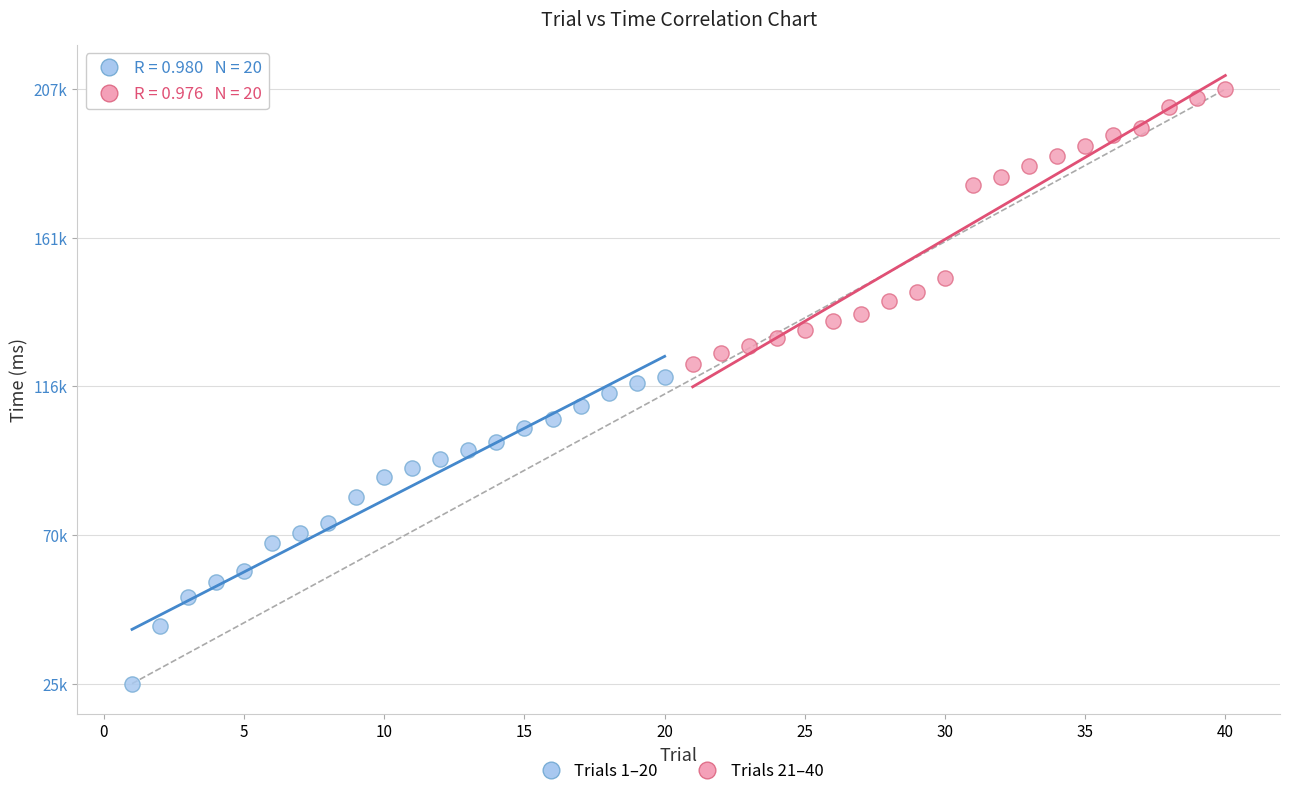

Which series reaches the maximum Y coordinate?

Trials 21–40